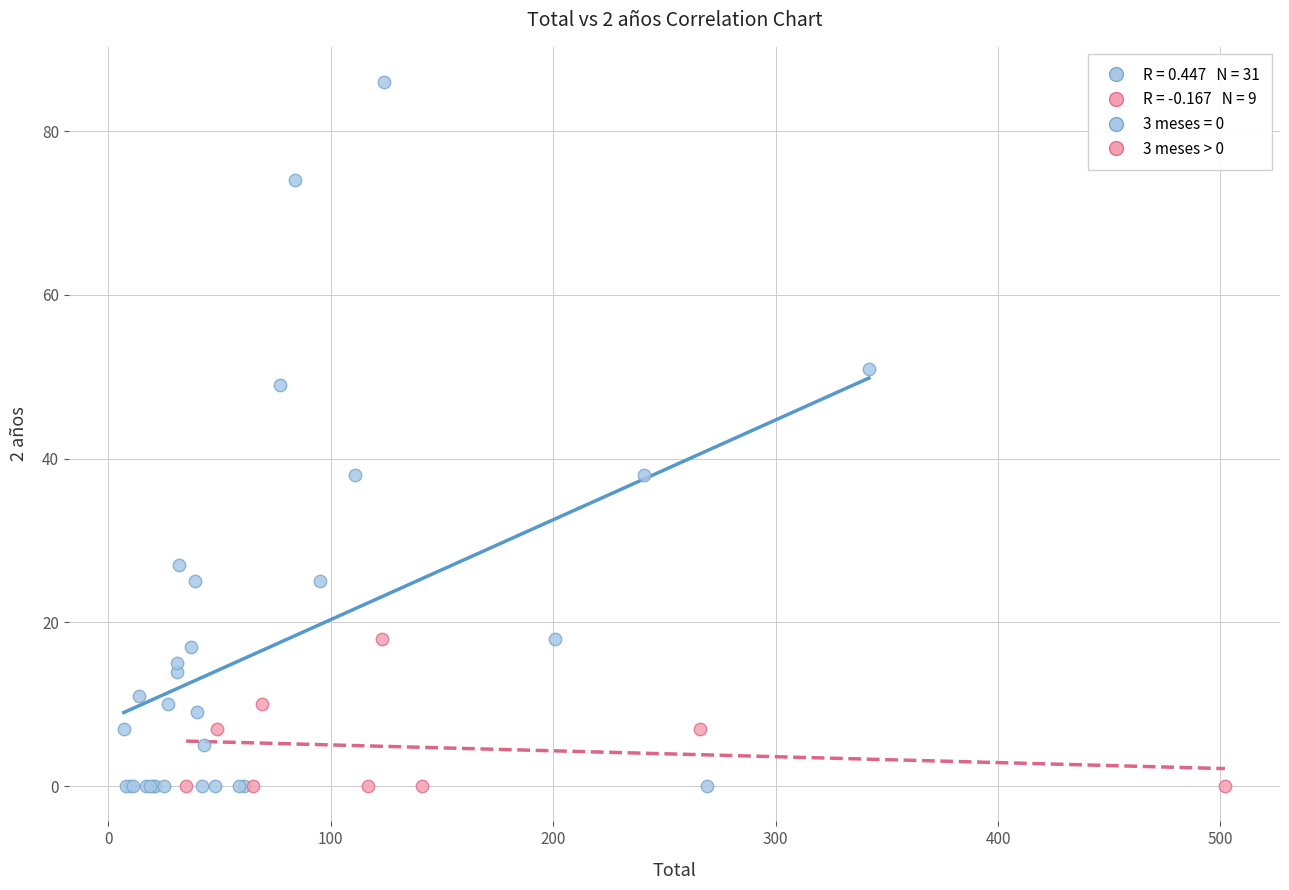

Which series reaches the maximum Y coordinate?

3 meses = 0